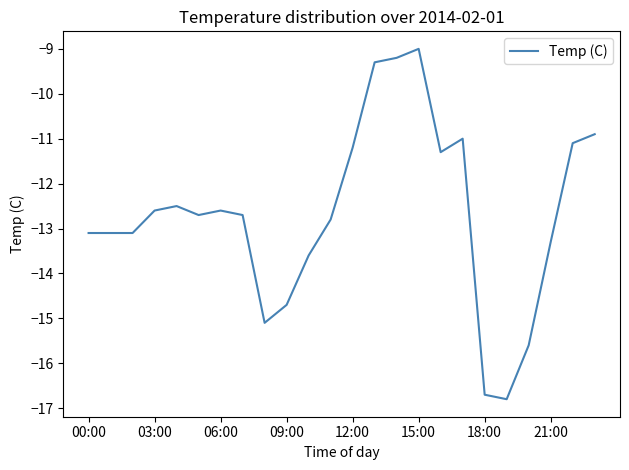

What is the smallest value displayed?

-16.8